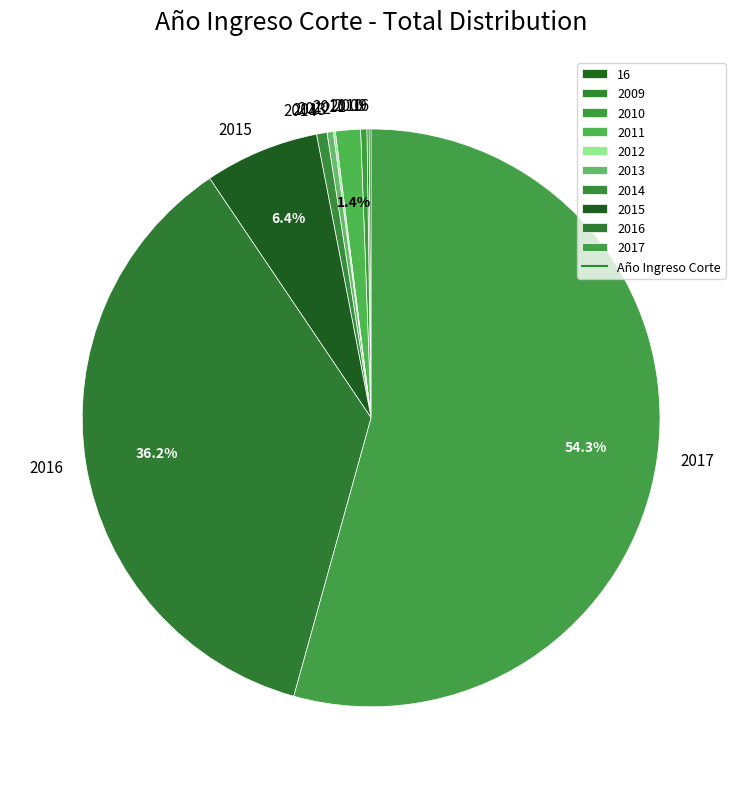

Which has a higher value, 2017 or 2010?

2017